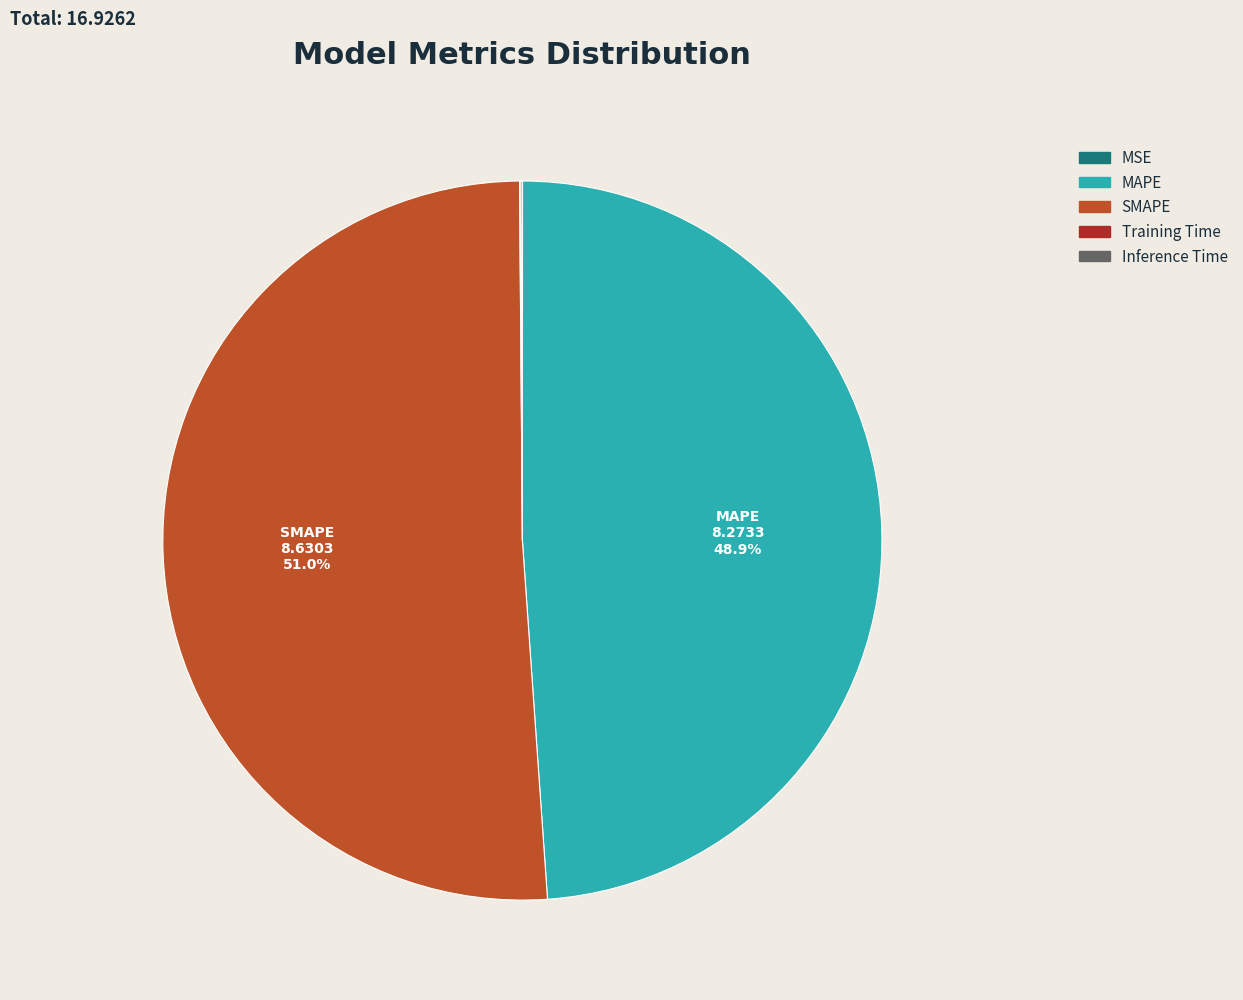

To the nearest percent, what is the difference between the MAPE and SMAPE slice percentages?

2%